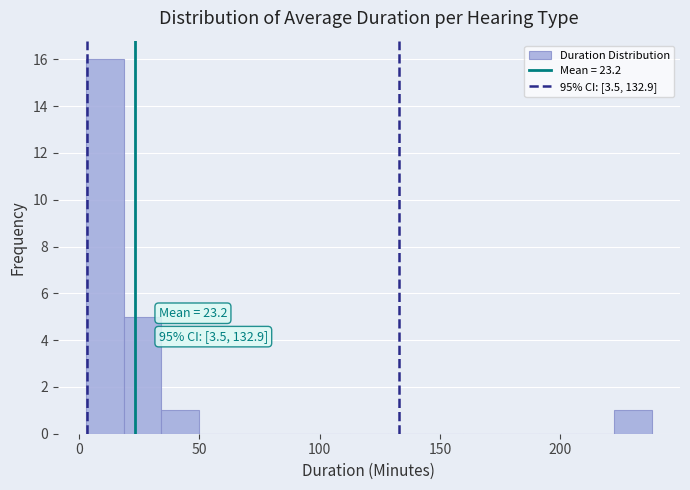

Around what value on the x-axis is the tallest bar? Give the approximate position of its centre, as read against the axis.

10